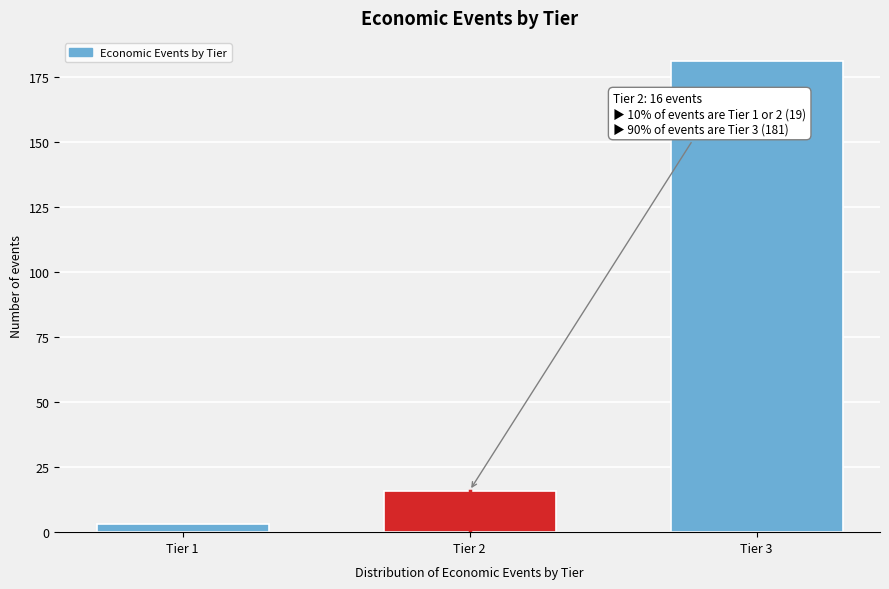

Reading right to left, list all the values displayed in this chart.

Tier 3=181	Tier 2=16	Tier 1=3